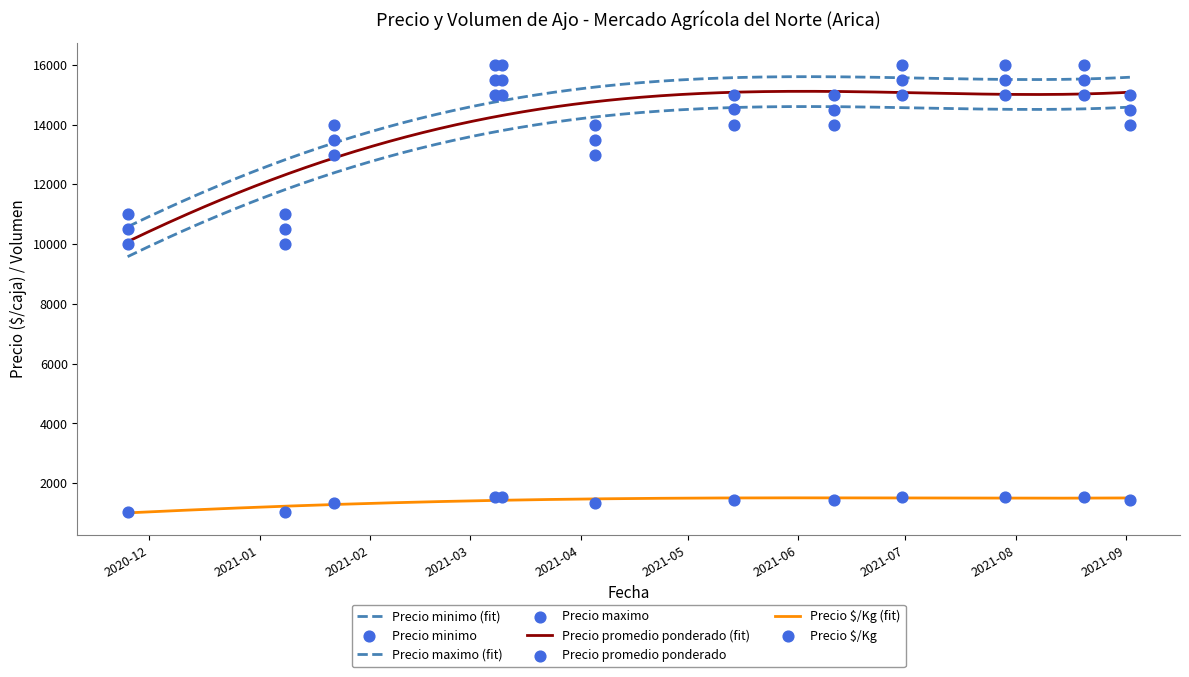

Which series reaches the minimum Y coordinate?

Precio $/Kg